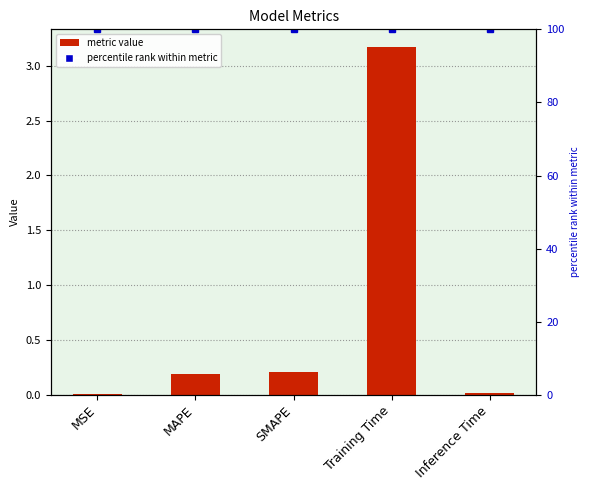

What is the sum of the values at Inference Time and Training Time?

3.2